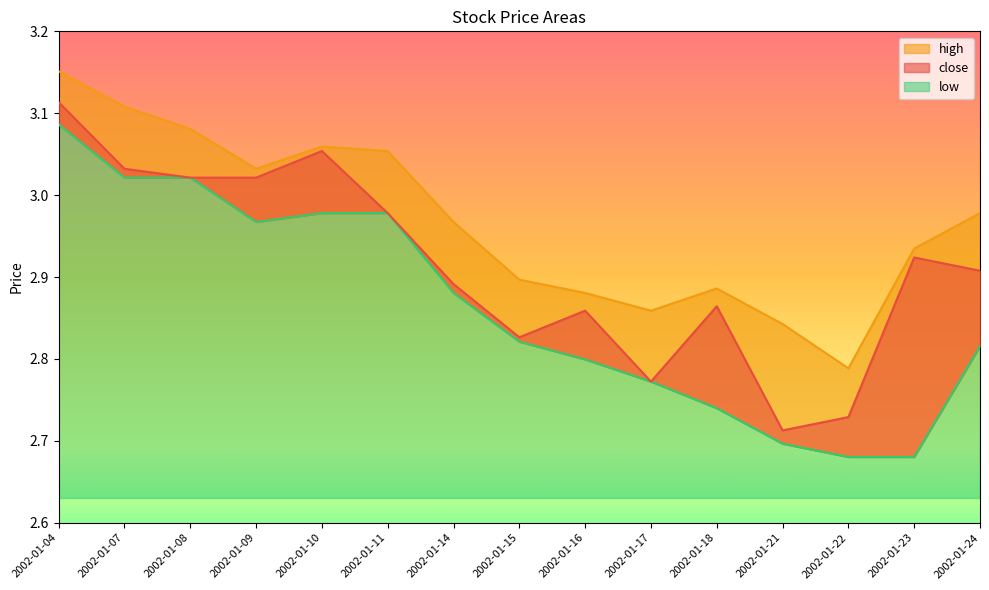

True or false: close and low intersect in this chart.

False